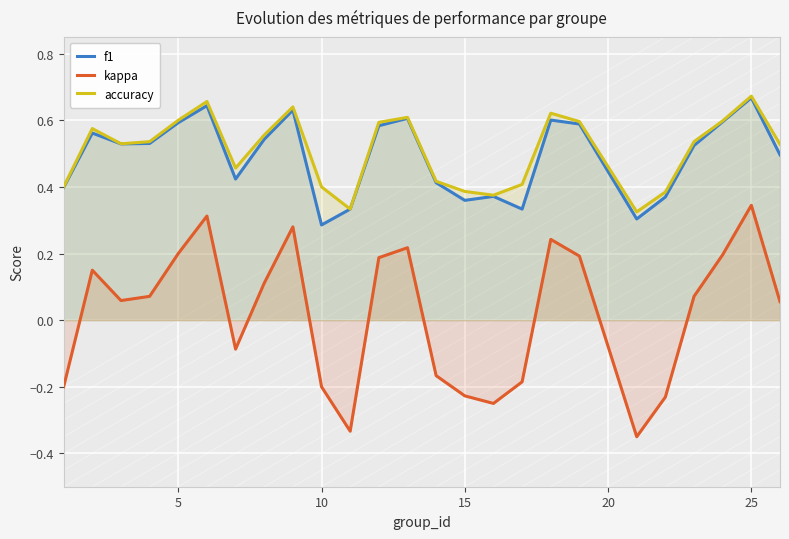

What are all the series names shown in the legend?

f1, kappa, accuracy